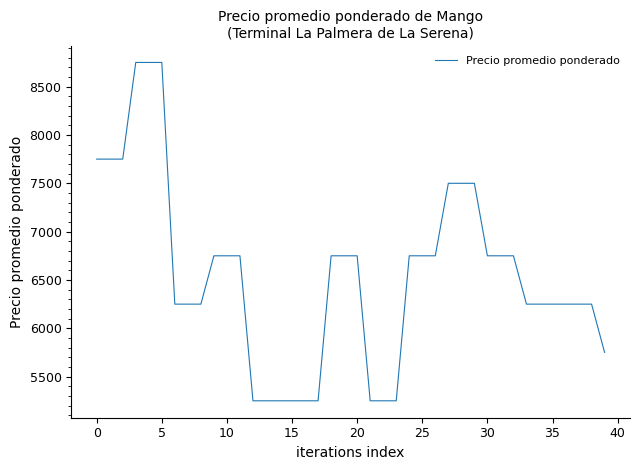

What is the maximum value shown in the chart?

8750